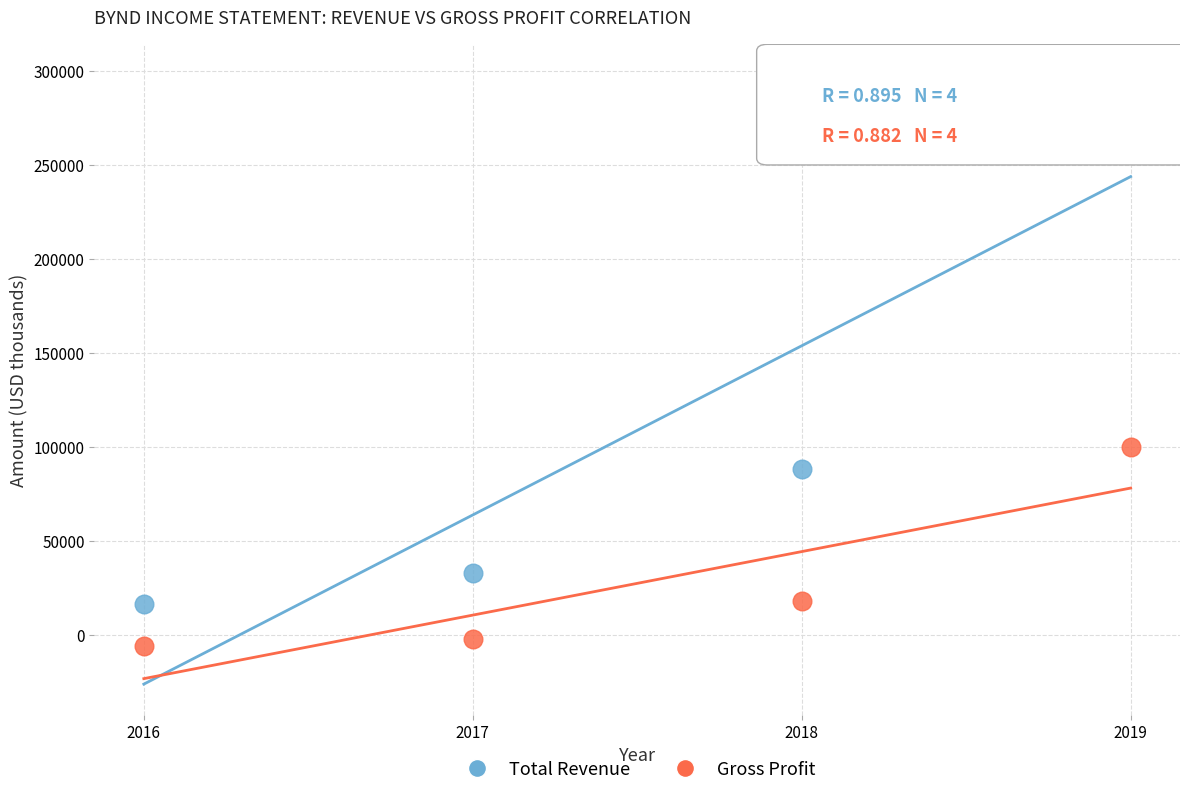

Which series contains the highest Y value?

Total Revenue